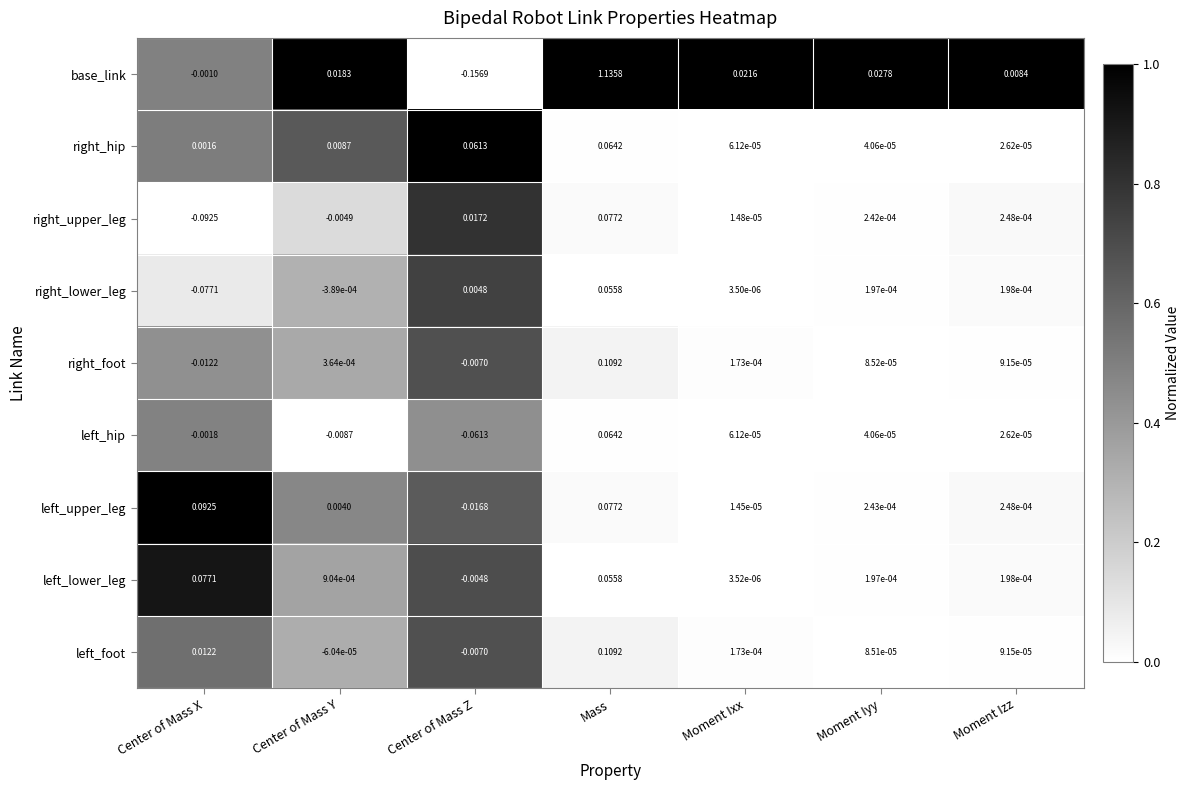

Which label corresponds to the smallest value in the chart?

Center of Mass Z